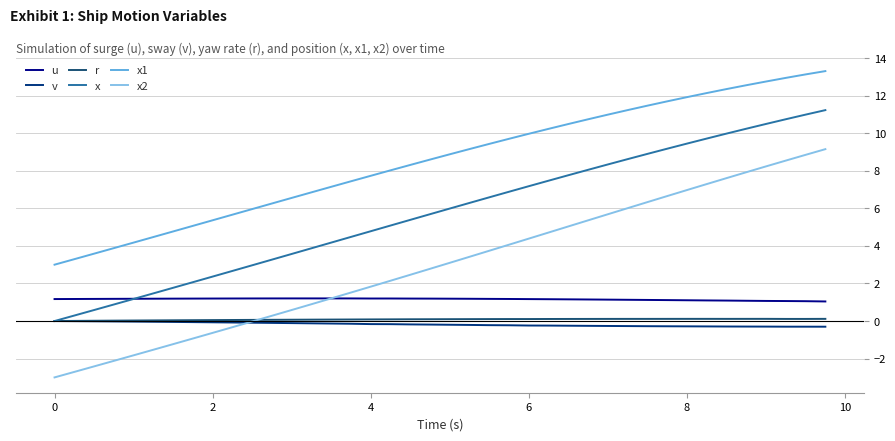

What is the maximum value for x1?

13.3